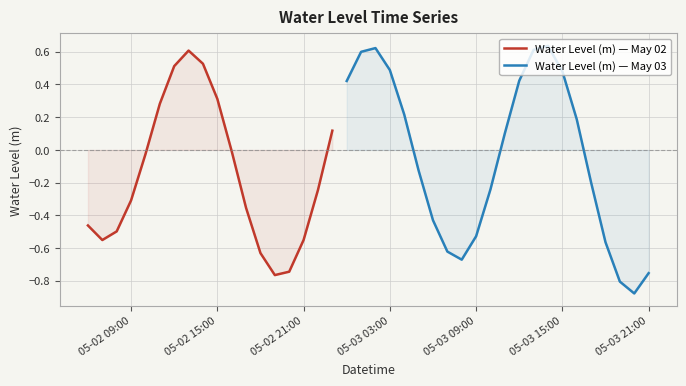

Does the chart display data point markers on the line(s)?

No